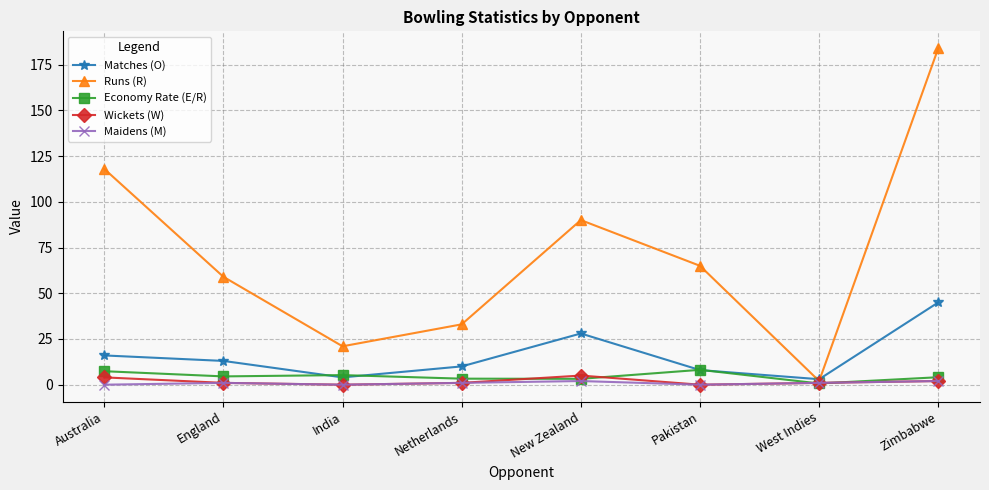

Between which two adjacent categories do Matches (O) and Runs (R) first intersect?

Pakistan and West Indies